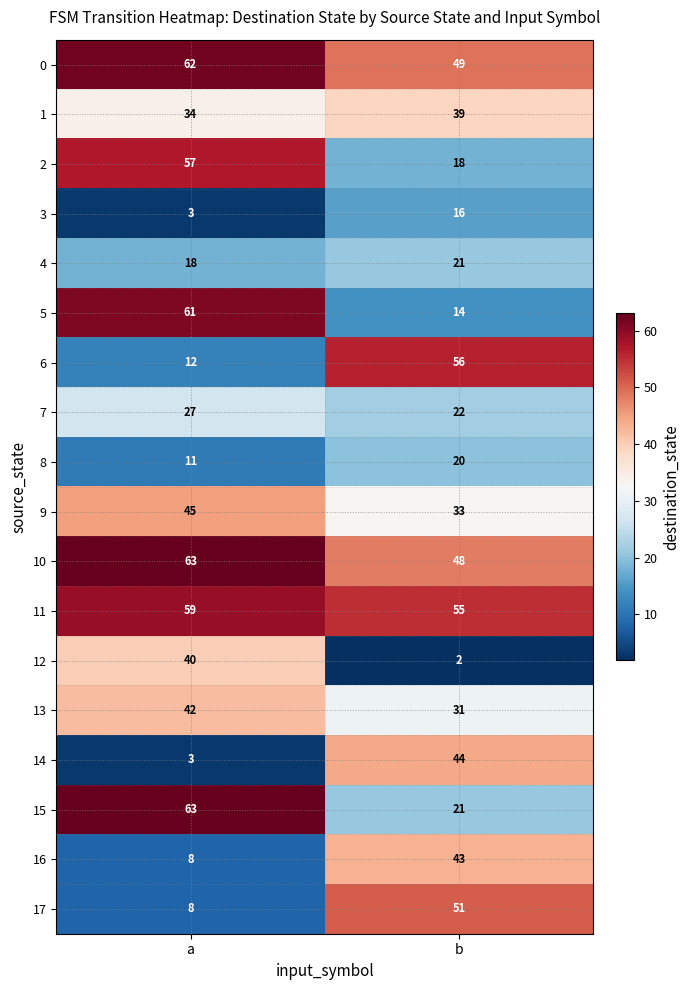

True or false: 9 has a value of 45 at a.

True